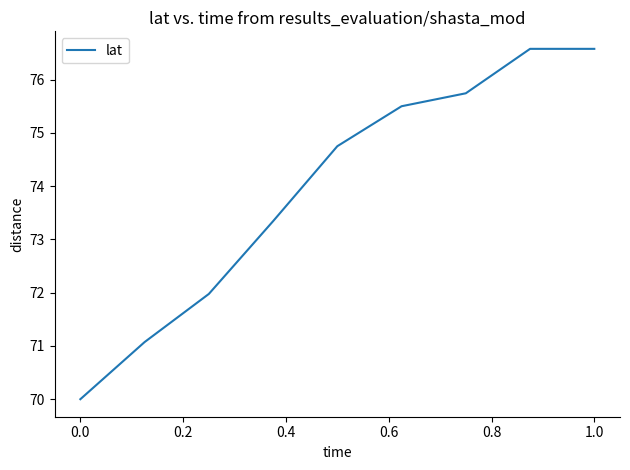

What is the sum of all values?

665.5